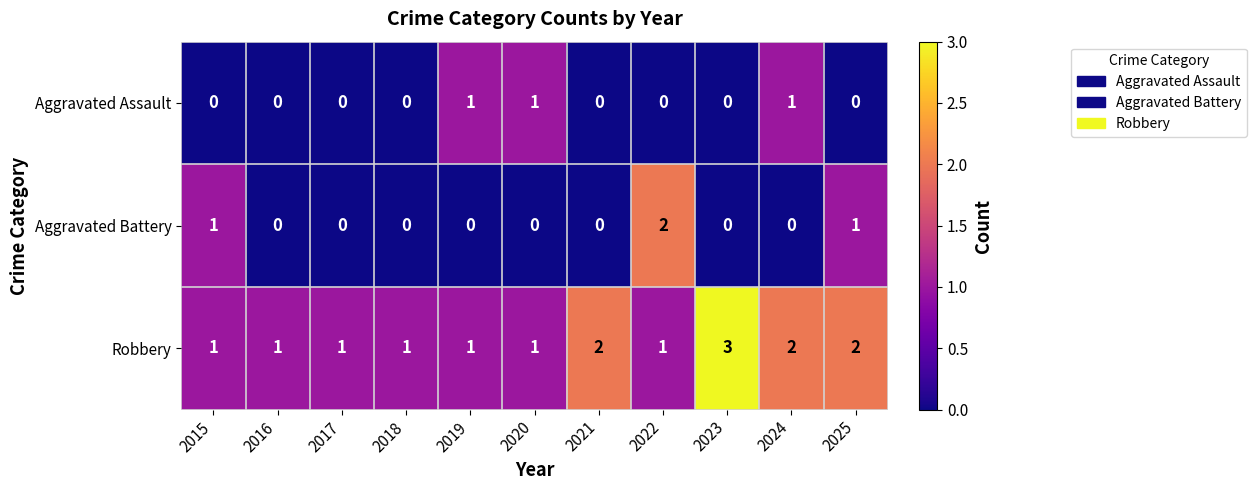

The value of Aggravated Battery at 2017 is -1. True or false?

False